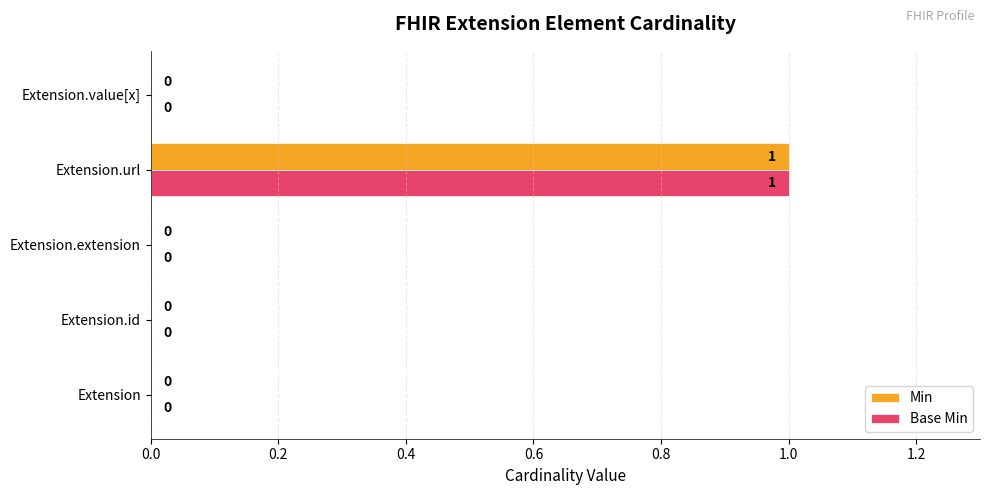

At which category is the sum across all series the highest?

Extension.url